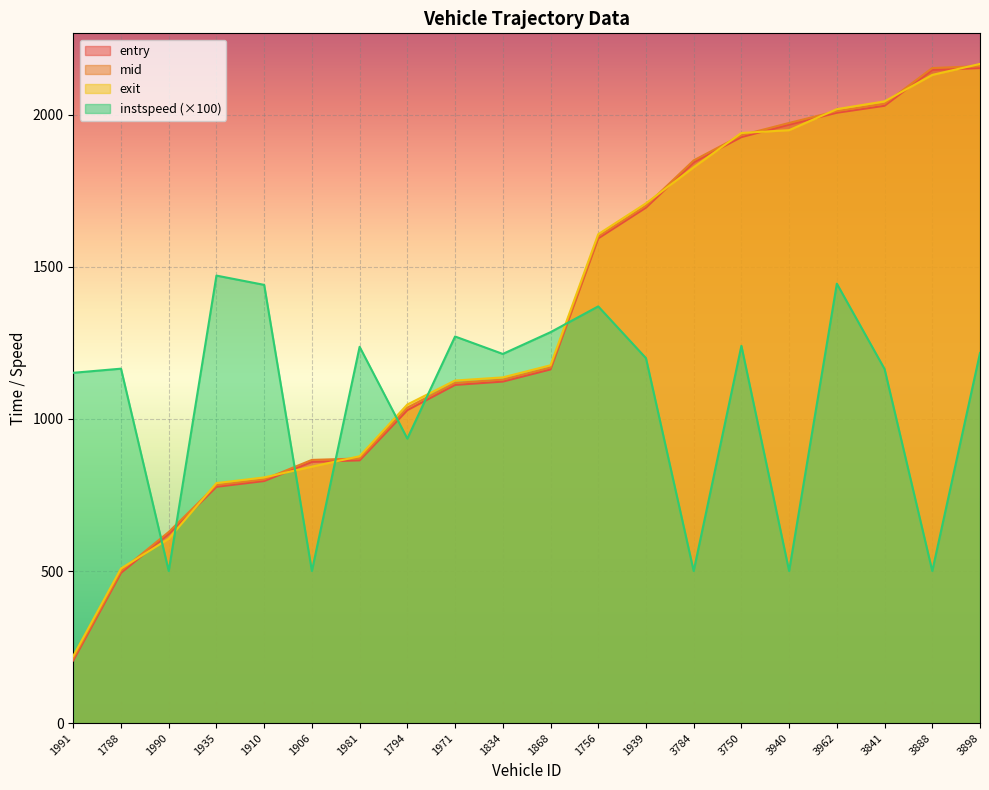

Between which two adjacent categories do entry and exit first intersect?

1788 and 1990